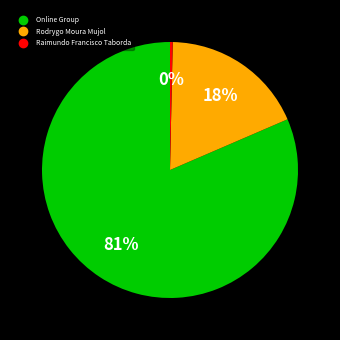

Is there a majority slice in this chart?

Yes